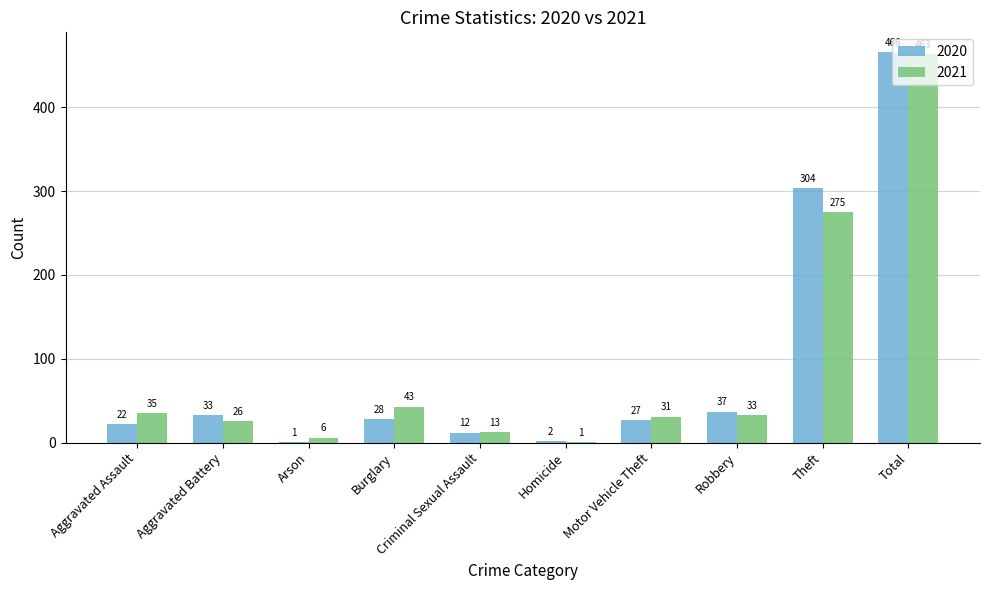

Which series has the largest total across all categories?

2020